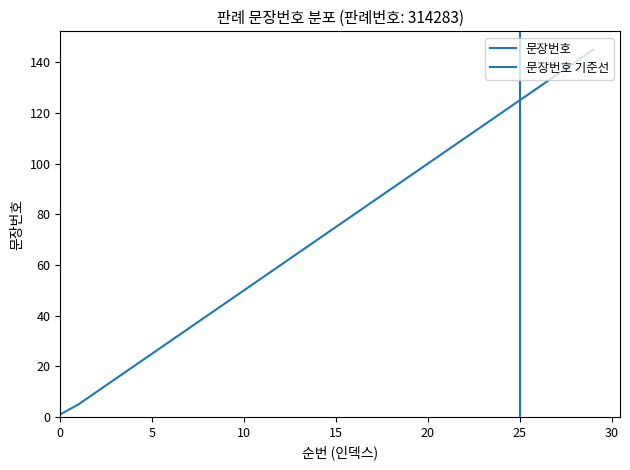

What is the minimum value shown in the chart?

1